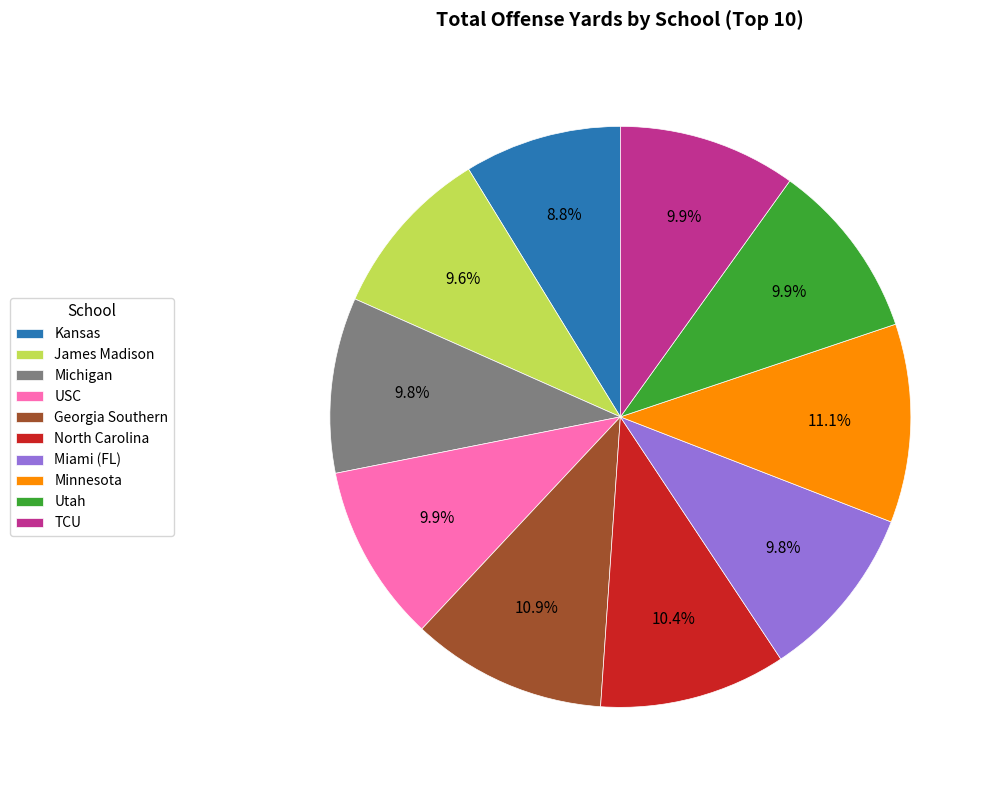

To the nearest percent, what percentage of the pie is TCU?

10%